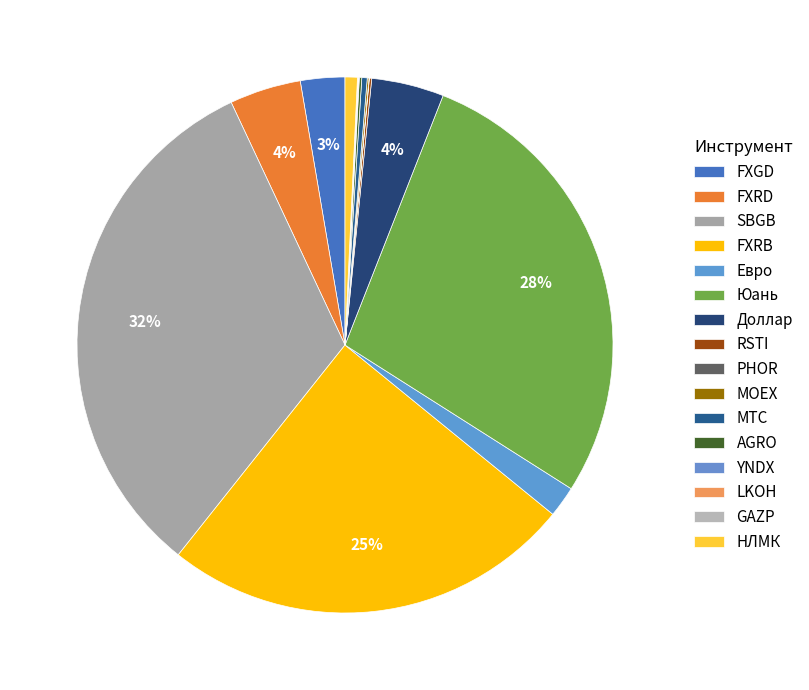

What is the largest slice in the pie chart?

SBGB